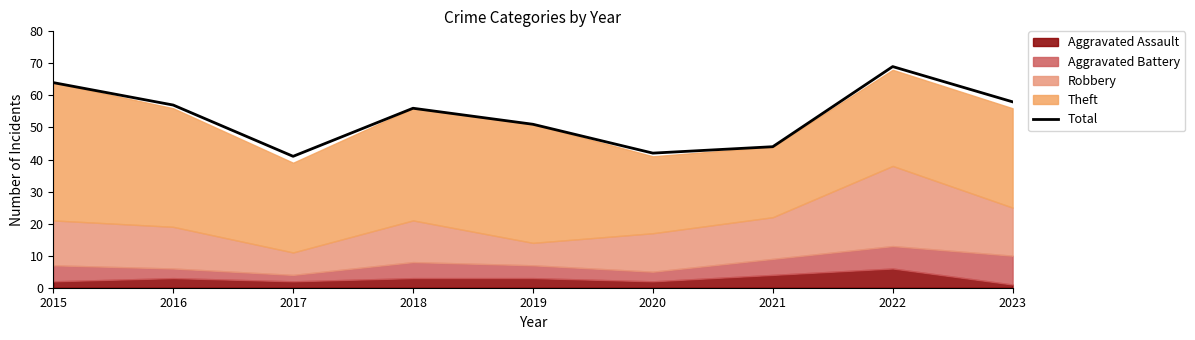

Reading left to right, extract all data points from this chart.

2015=64	2016=57	2017=41	2018=56	2019=51	2020=42	2021=44	2022=69	2023=58